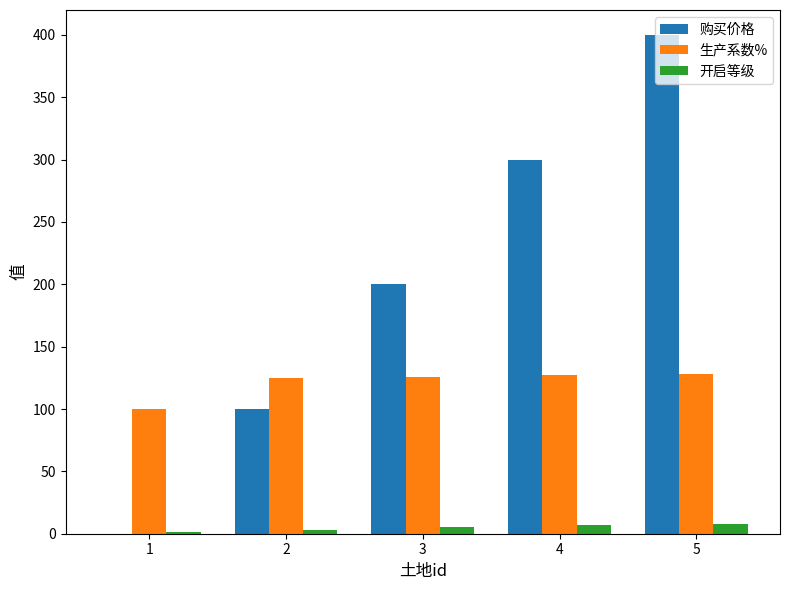

Between 1 and 5, which series saw the biggest shift?

购买价格